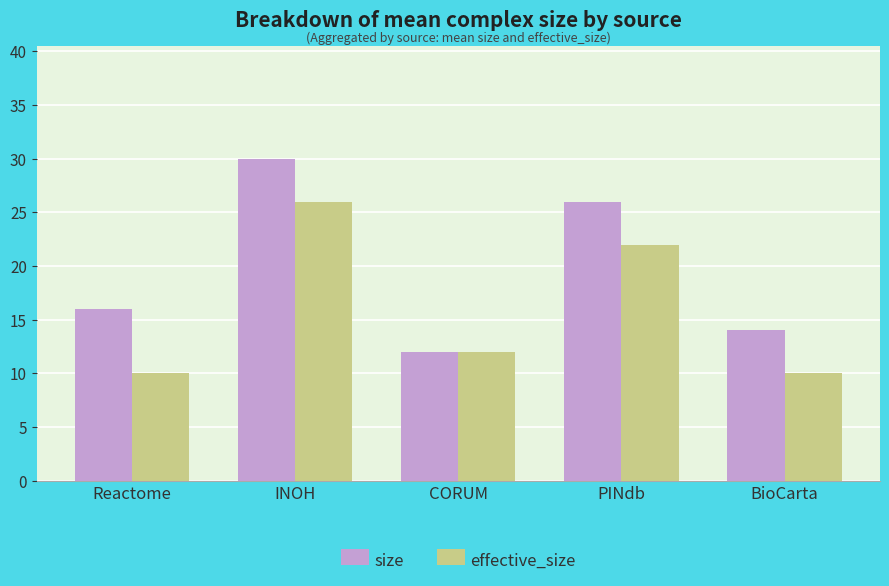

List the series in order of their peak value, highest first.

size, effective_size